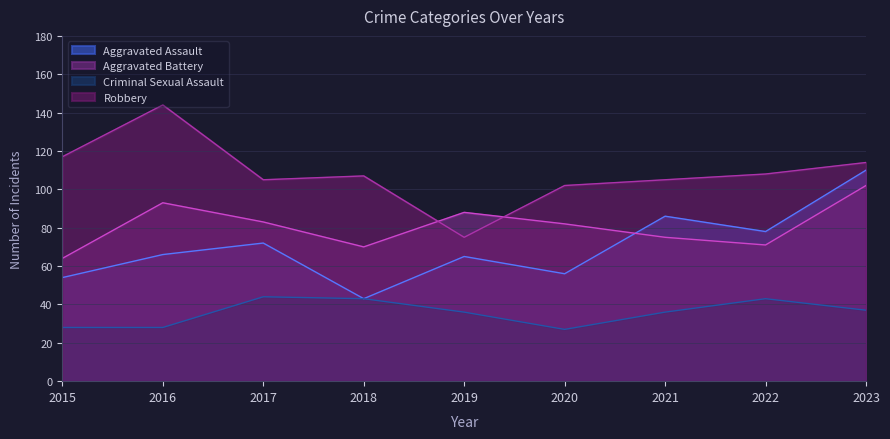

Which series has the largest total across all categories?

Robbery